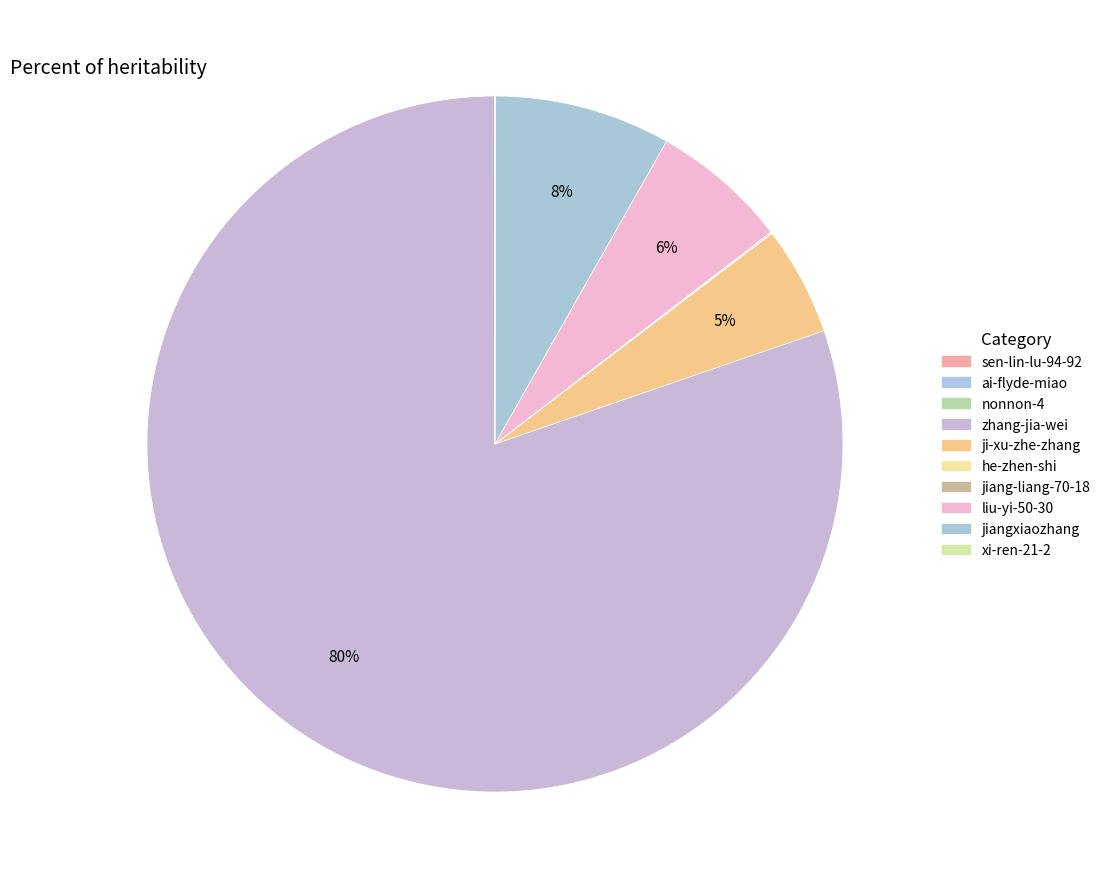

To the nearest percent, what is the difference between the largest and smallest slice percentages?

80%